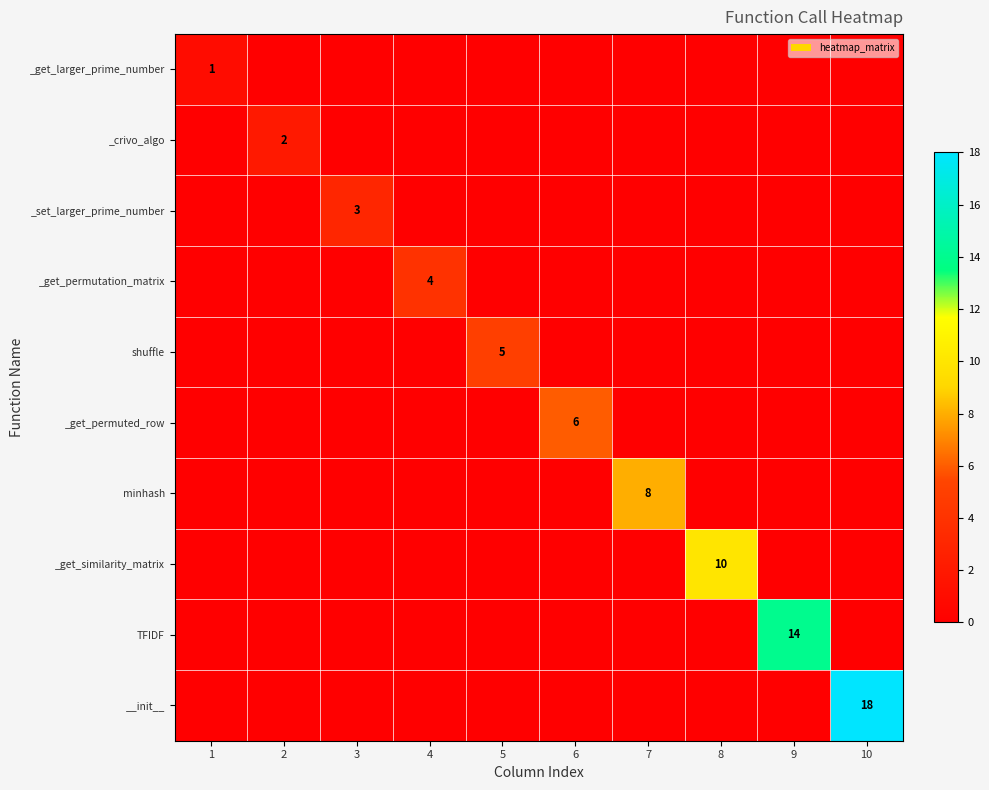

At how many categories does at least one series exceed 3?

7